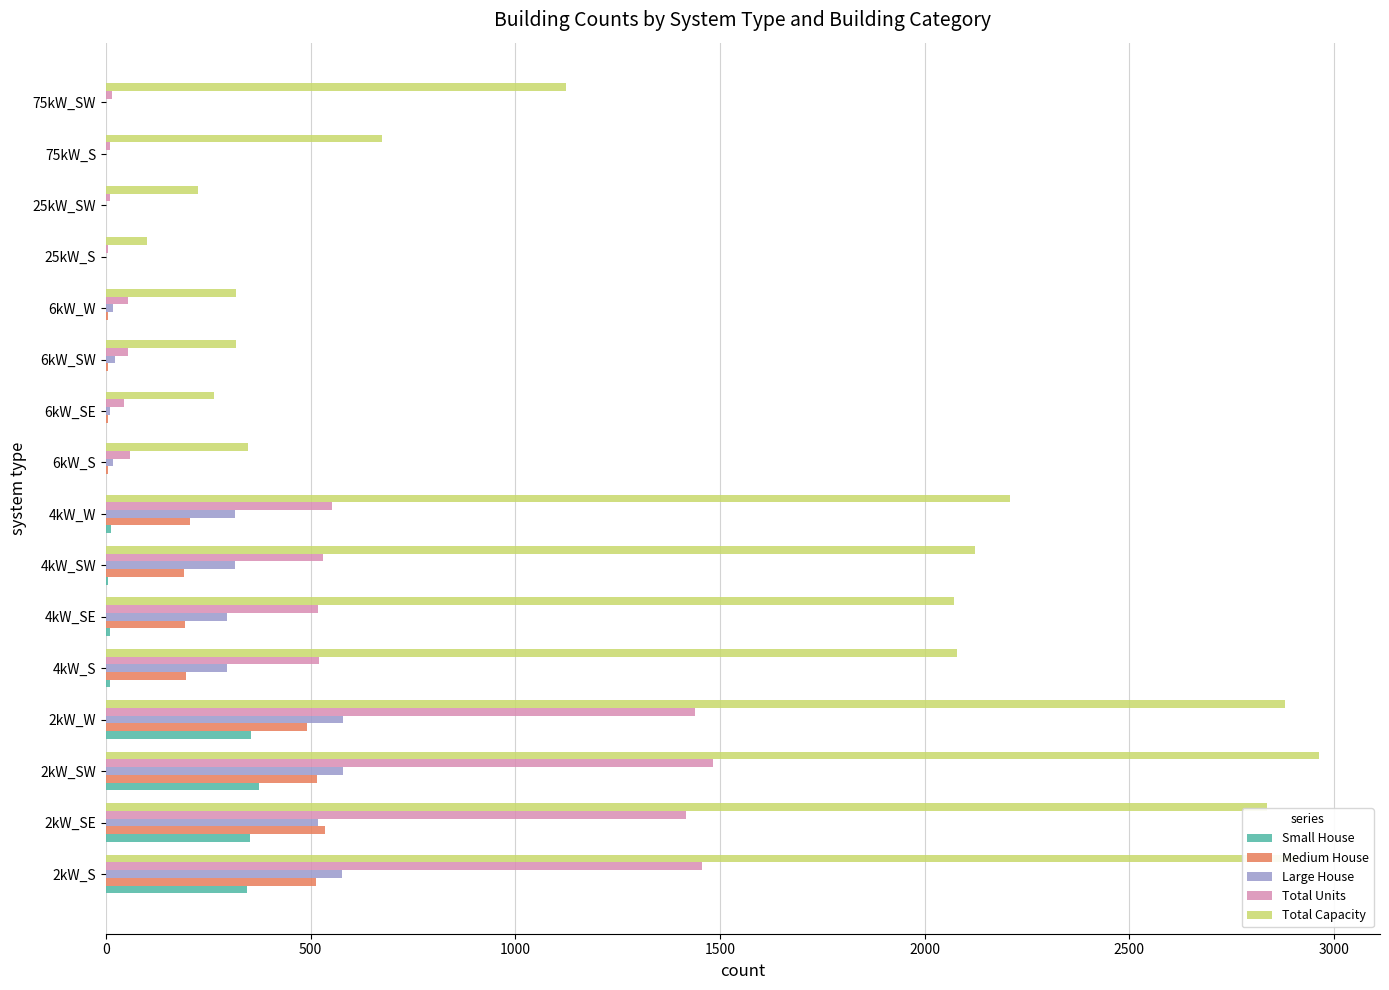

What is the maximum value for Large House?

580